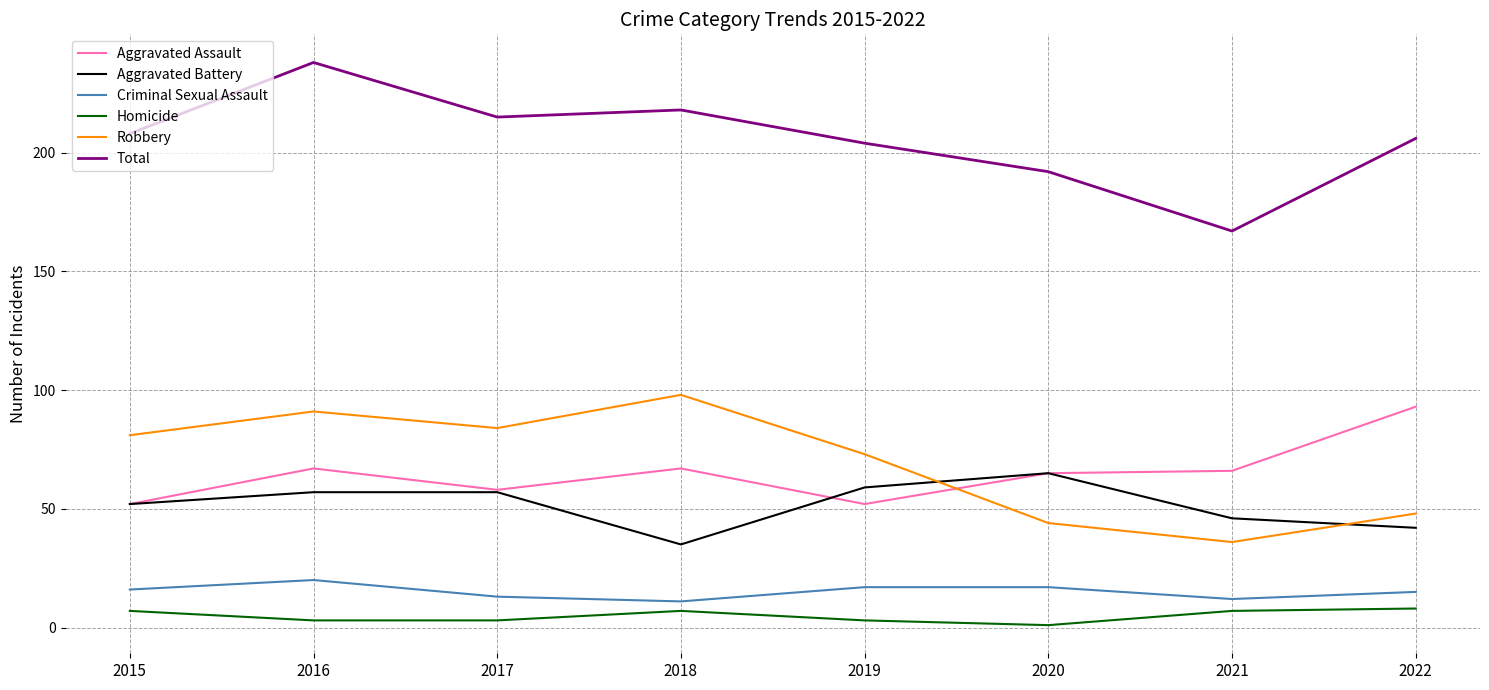

Rank the series at 2018 from lowest to highest value.

Homicide, Criminal Sexual Assault, Aggravated Battery, Aggravated Assault, Robbery, Total